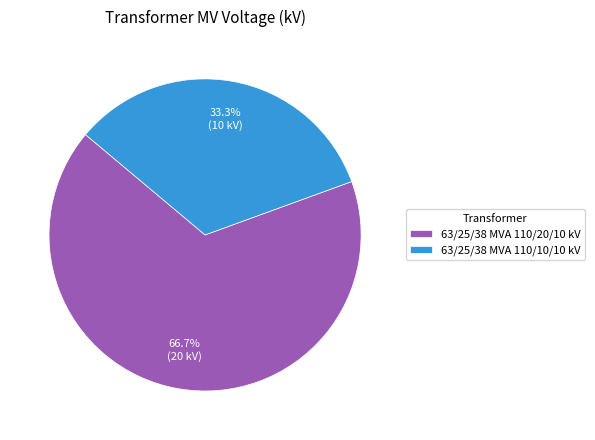

True or false: 63/25/38 MVA 110/10/10 kV accounts for 18% of the total.

False